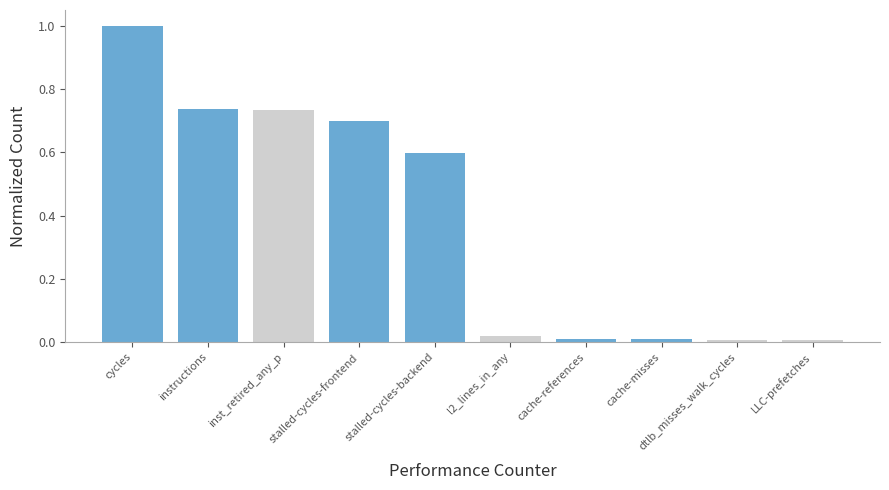

Are the bars horizontal?

No